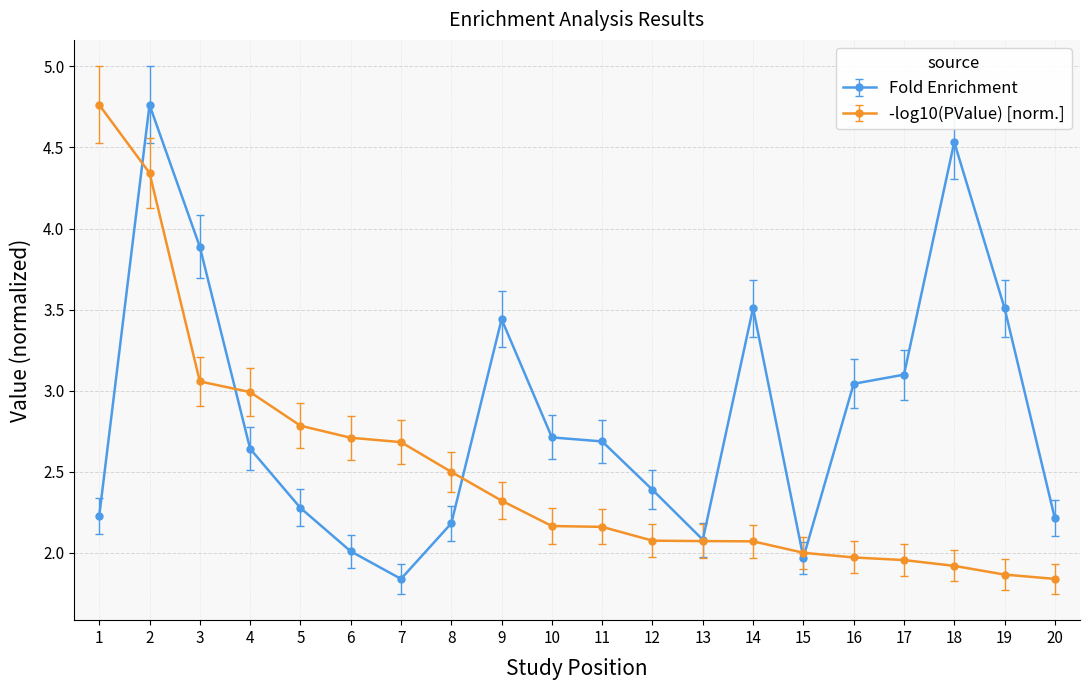

Where is the first local maximum for Fold Enrichment?

2